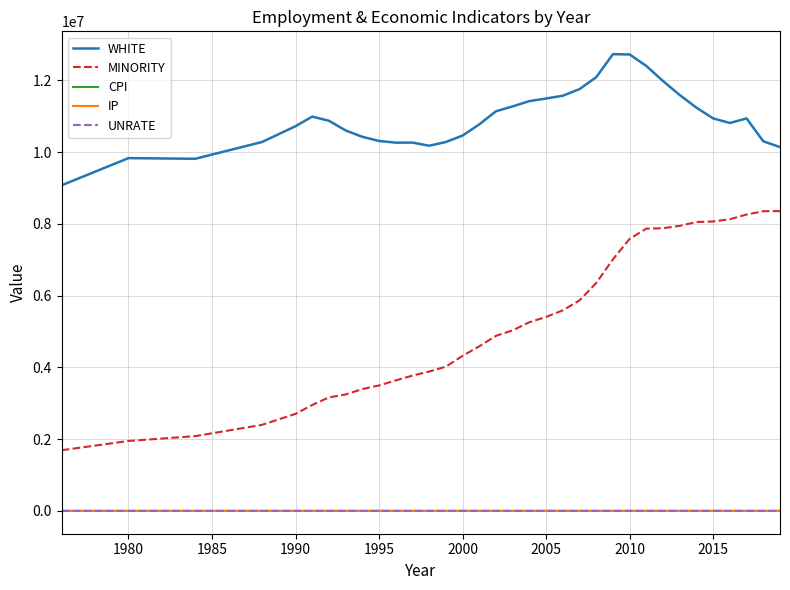

True or false: IP and MINORITY cross at least once.

False